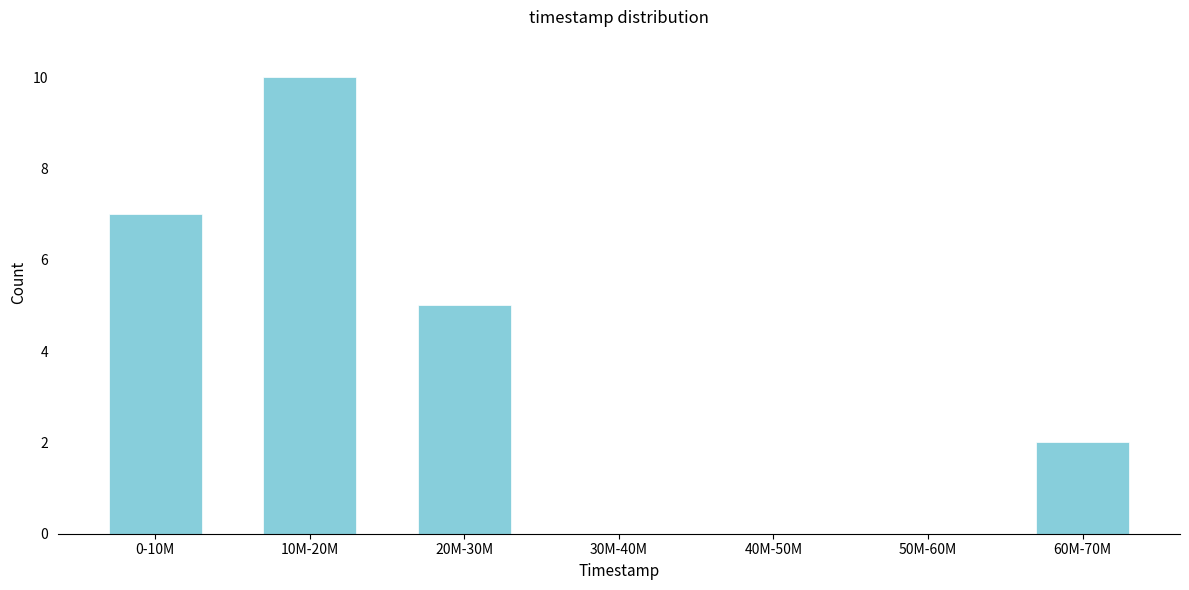

Reading right to left, extract all data points from this chart.

60M-70M=2	50M-60M=0	40M-50M=0	30M-40M=0	20M-30M=5	10M-20M=10	0-10M=7